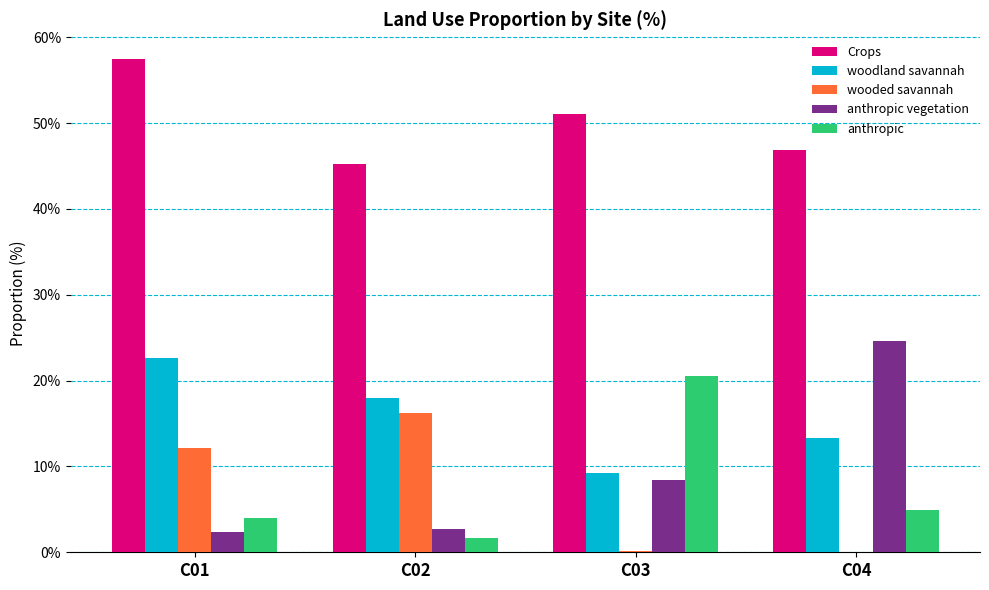

How many data points in anthropic vegetation are above 8?

2